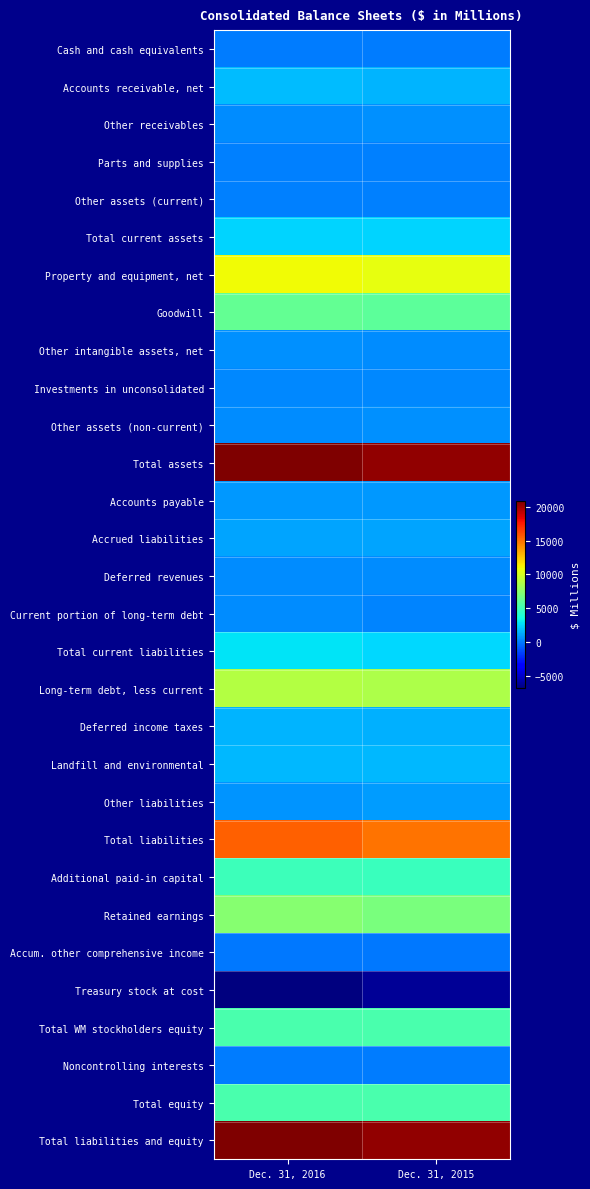

Reading left to right, list all the values displayed in this chart.

Cash and cash equivalents: Dec. 31, 2016=32	Dec. 31, 2015=39
Accounts receivable, net: Dec. 31, 2016=1700	Dec. 31, 2015=1549
Other receivables: Dec. 31, 2016=432	Dec. 31, 2015=545
Parts and supplies: Dec. 31, 2016=90	Dec. 31, 2015=92
Other assets (current): Dec. 31, 2016=122	Dec. 31, 2015=120
Total current assets: Dec. 31, 2016=2376	Dec. 31, 2015=2345
Property and equipment, net: Dec. 31, 2016=10950	Dec. 31, 2015=10665
Goodwill: Dec. 31, 2016=6215	Dec. 31, 2015=5984
Other intangible assets, net: Dec. 31, 2016=591	Dec. 31, 2015=477
Investments in unconsolidated: Dec. 31, 2016=320	Dec. 31, 2015=360
Other assets (non-current): Dec. 31, 2016=407	Dec. 31, 2015=536
Total assets: Dec. 31, 2016=20859	Dec. 31, 2015=20367
Accounts payable: Dec. 31, 2016=799	Dec. 31, 2015=721
Accrued liabilities: Dec. 31, 2016=1085	Dec. 31, 2015=1064
Deferred revenues: Dec. 31, 2016=493	Dec. 31, 2015=472
Current portion of long-term debt: Dec. 31, 2016=417	Dec. 31, 2015=253
Total current liabilities: Dec. 31, 2016=2794	Dec. 31, 2015=2510
Long-term debt, less current: Dec. 31, 2016=8893	Dec. 31, 2015=8676
Deferred income taxes: Dec. 31, 2016=1482	Dec. 31, 2015=1391
Landfill and environmental: Dec. 31, 2016=1675	Dec. 31, 2015=1584
Other liabilities: Dec. 31, 2016=695	Dec. 31, 2015=839
Total liabilities: Dec. 31, 2016=15539	Dec. 31, 2015=15000
Additional paid-in capital: Dec. 31, 2016=4850	Dec. 31, 2015=4827
Retained earnings: Dec. 31, 2016=7388	Dec. 31, 2015=6939
Accum. other comprehensive income: Dec. 31, 2016=-80	Dec. 31, 2015=-127
Treasury stock at cost: Dec. 31, 2016=-6867	Dec. 31, 2015=-6300
Total WM stockholders equity: Dec. 31, 2016=5297	Dec. 31, 2015=5345
Noncontrolling interests: Dec. 31, 2016=23	Dec. 31, 2015=22
Total equity: Dec. 31, 2016=5320	Dec. 31, 2015=5367
Total liabilities and equity: Dec. 31, 2016=20859	Dec. 31, 2015=20367